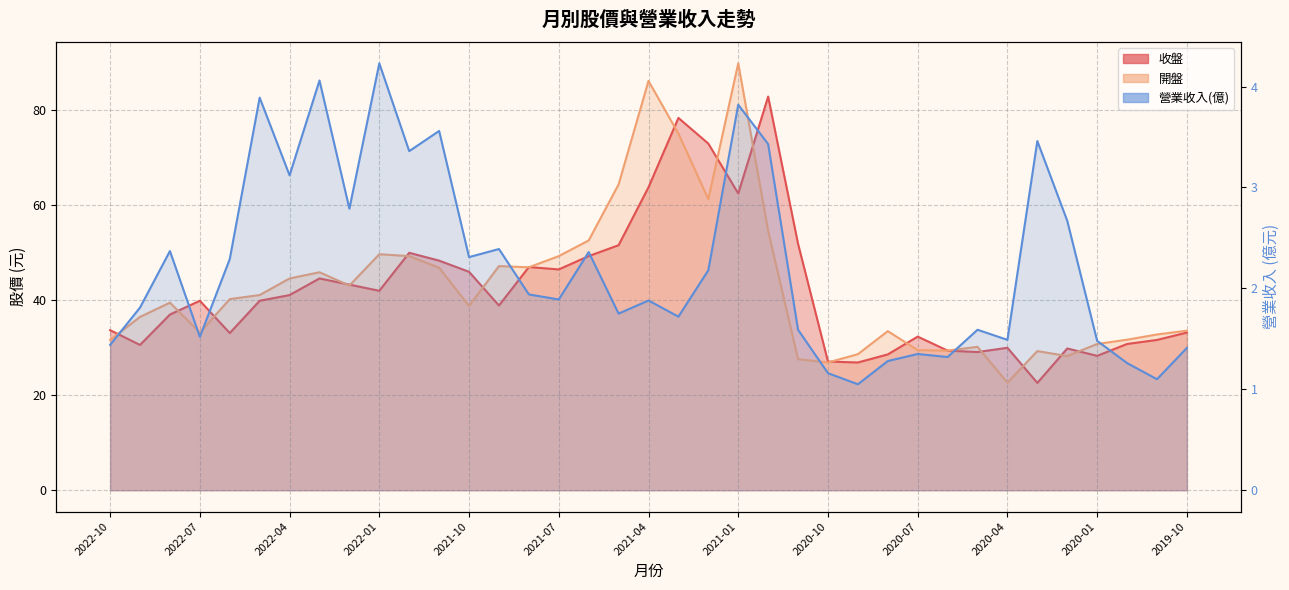

At 2020-08, list the series in order from smallest to largest.

營業收入(億), 收盤, 開盤